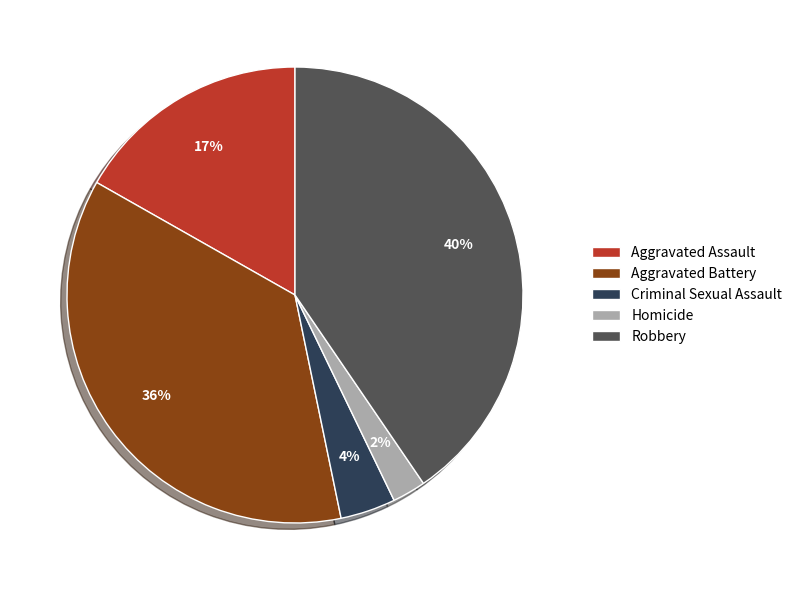

Is the sum of Aggravated Battery and Robbery greater than half?

Yes